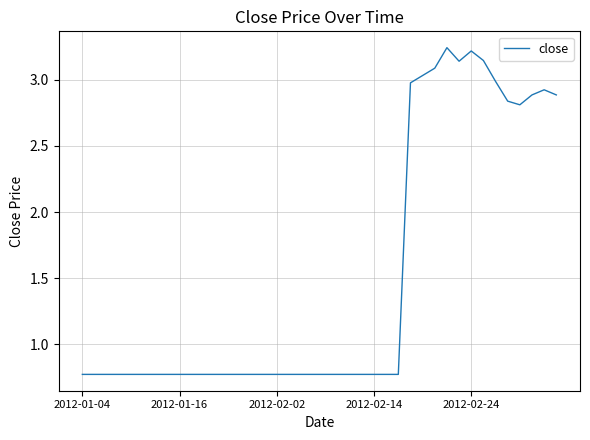

What is the minimum value shown in the chart?

0.8